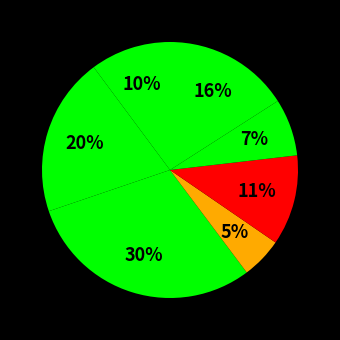

How many slices are in this pie chart?

7